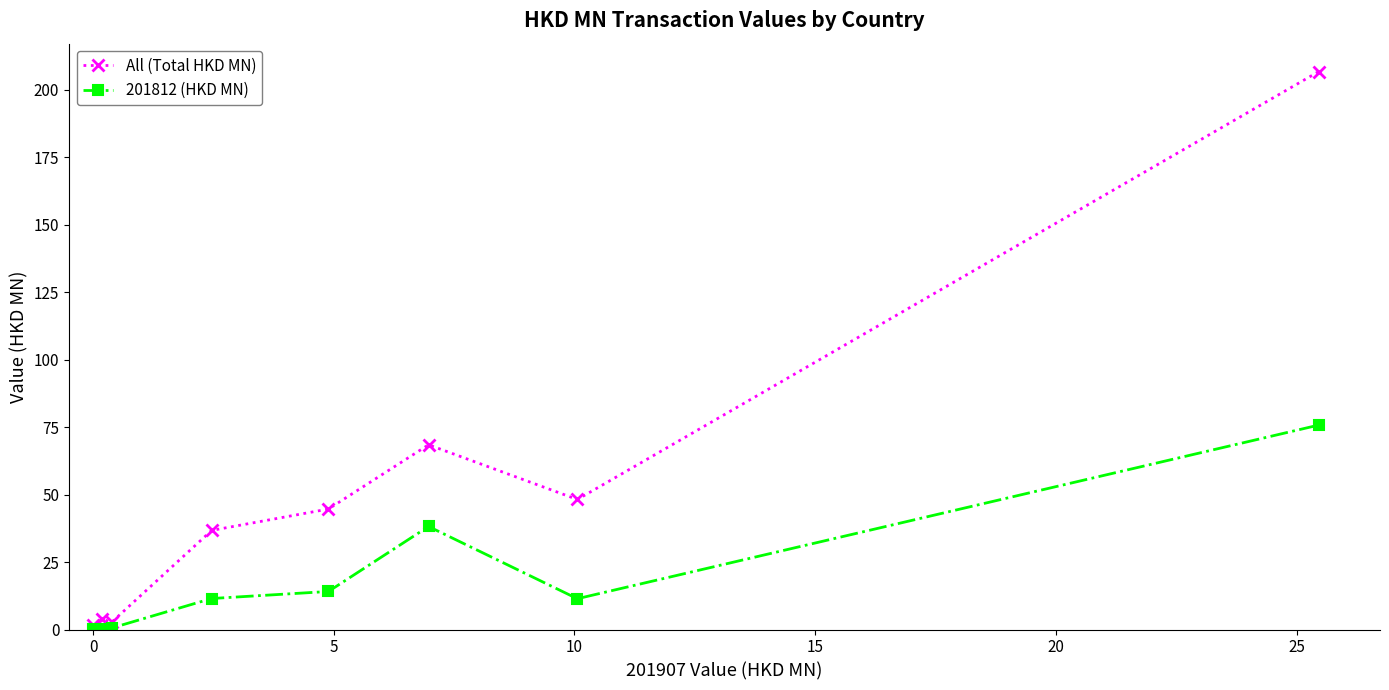

Which series has the largest range (max minus min)?

All (Total HKD MN)